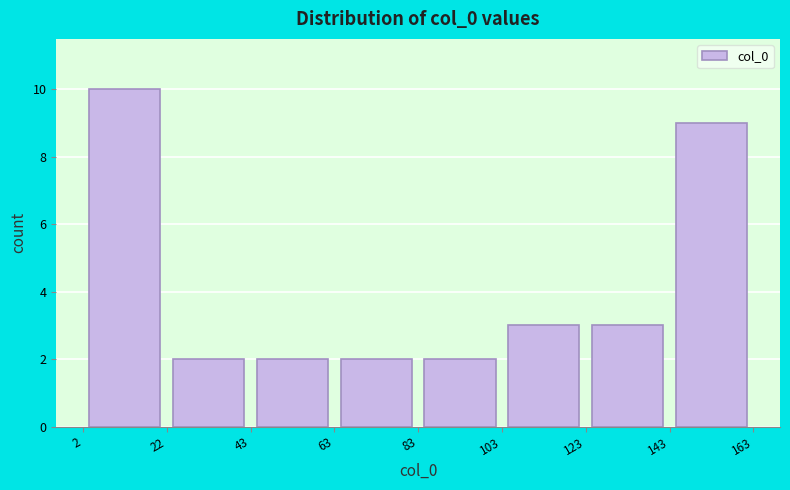

Over which range of the x-axis is the bar tallest?

2 to 22